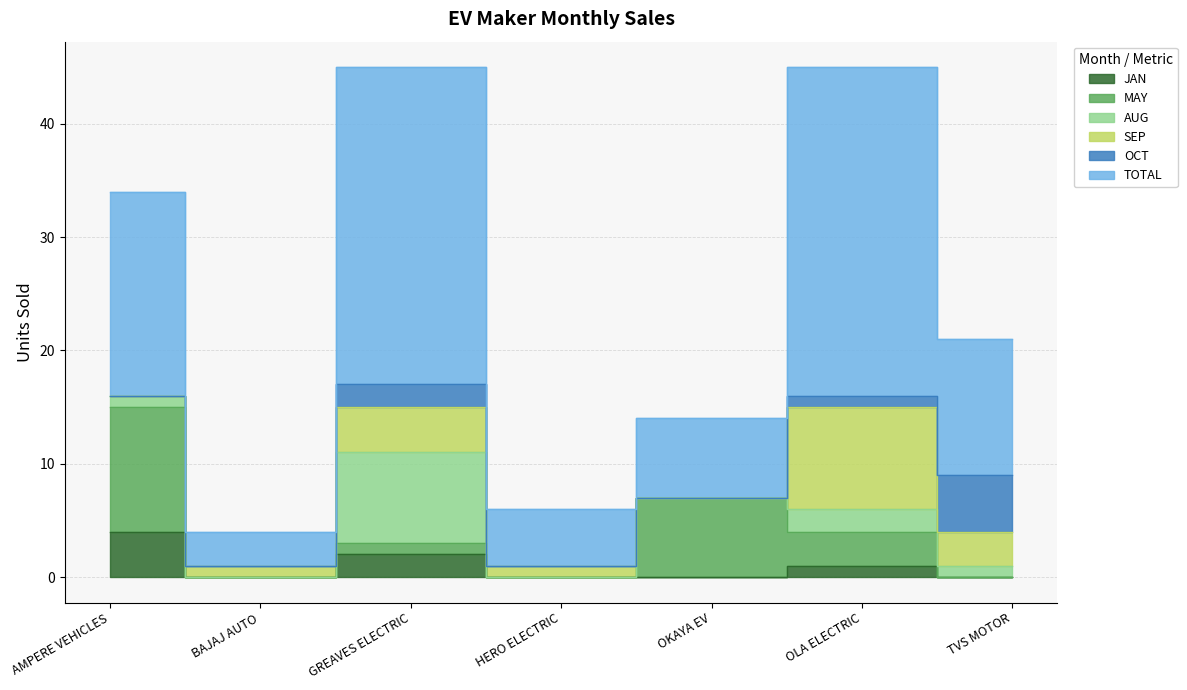

Does the chart display data point markers on the line(s)?

No